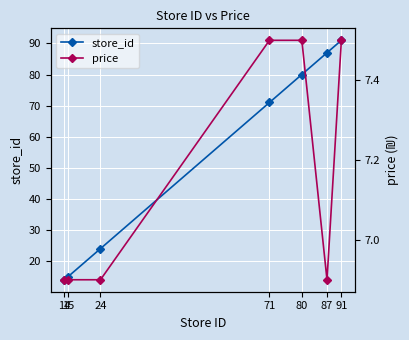

Is it true that price equals 6.9 at 24?

True